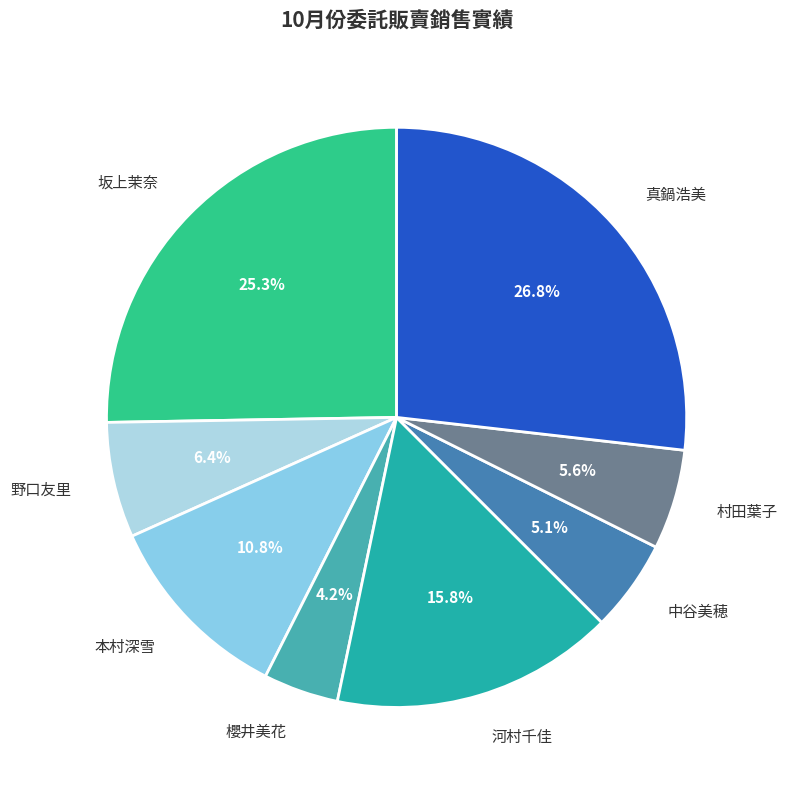

Count the number of slices in the pie.

8